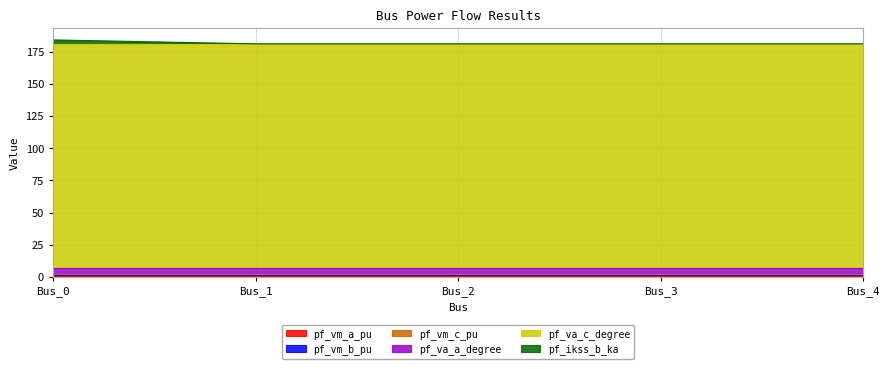

True or false: pf_va_c_degree and pf_ikss_b_ka cross at least once.

False